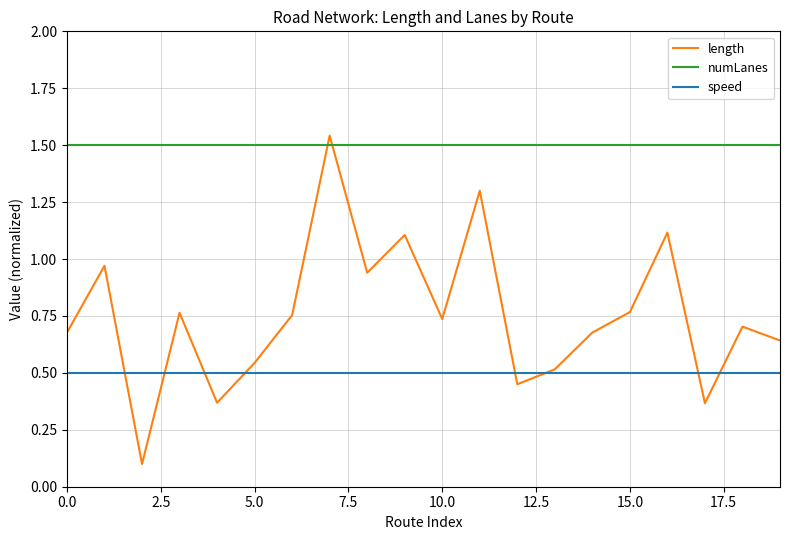

Which series has the widest spread of values?

length